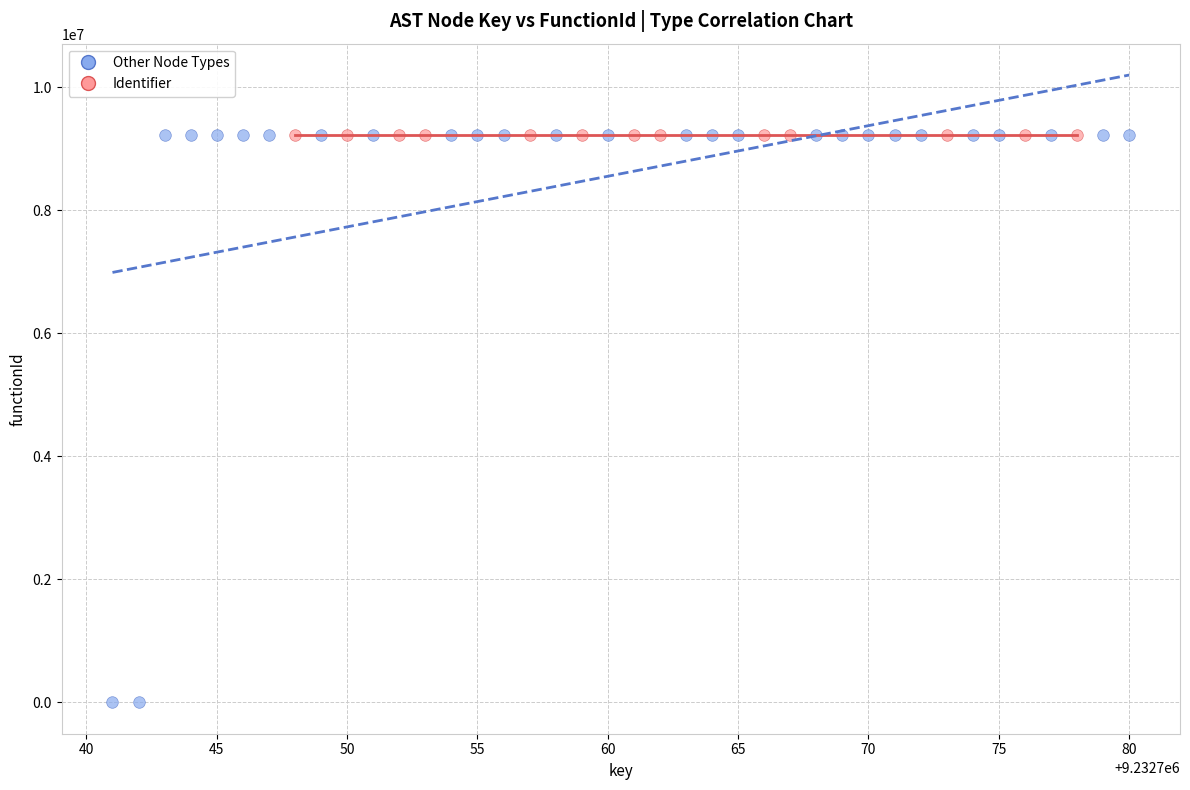

Which series contains the lowest Y value?

Other Node Types